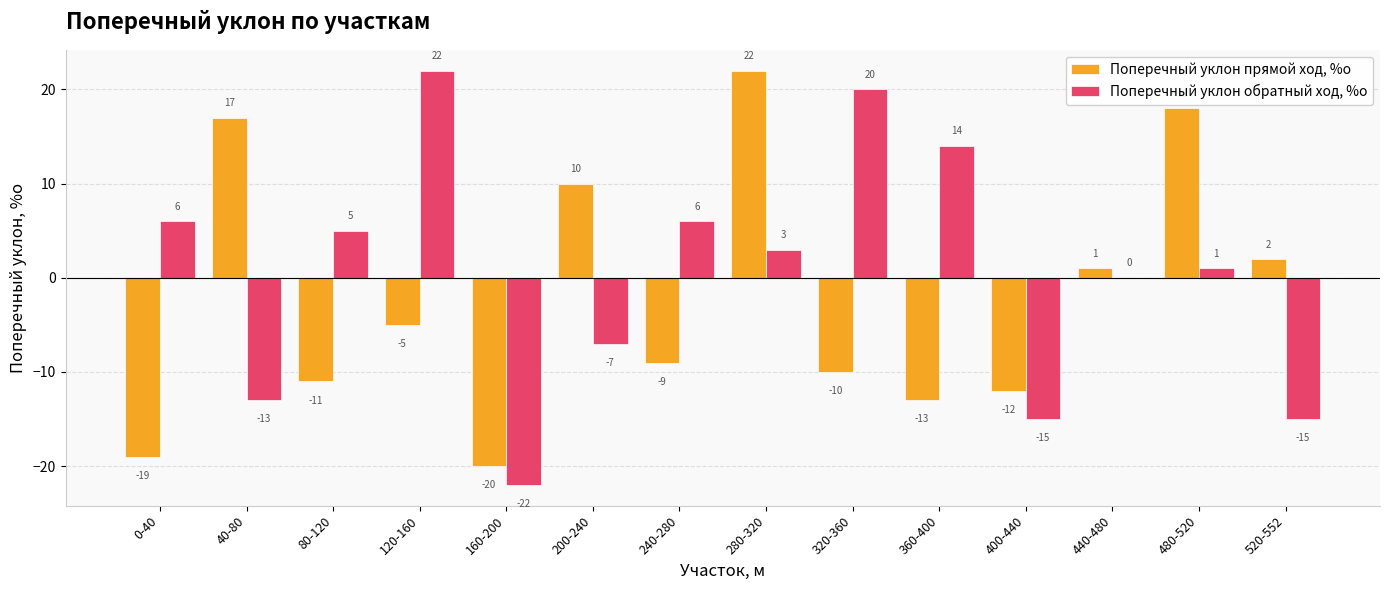

Between 120-160 and 280-320, which series saw the biggest shift?

Поперечный уклон прямой ход, %о